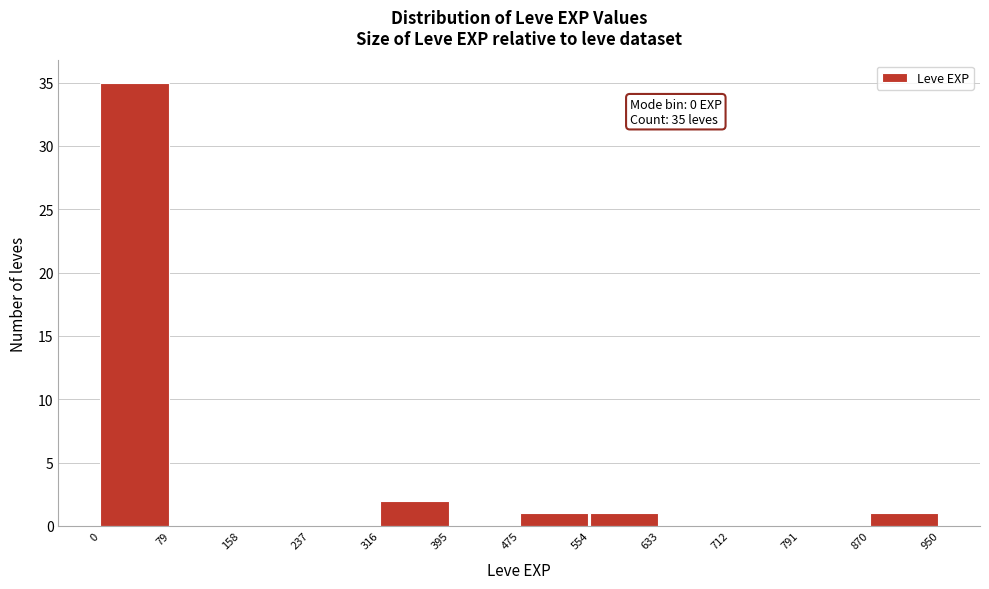

Which range on the x-axis has the tallest bar?

0 to 79